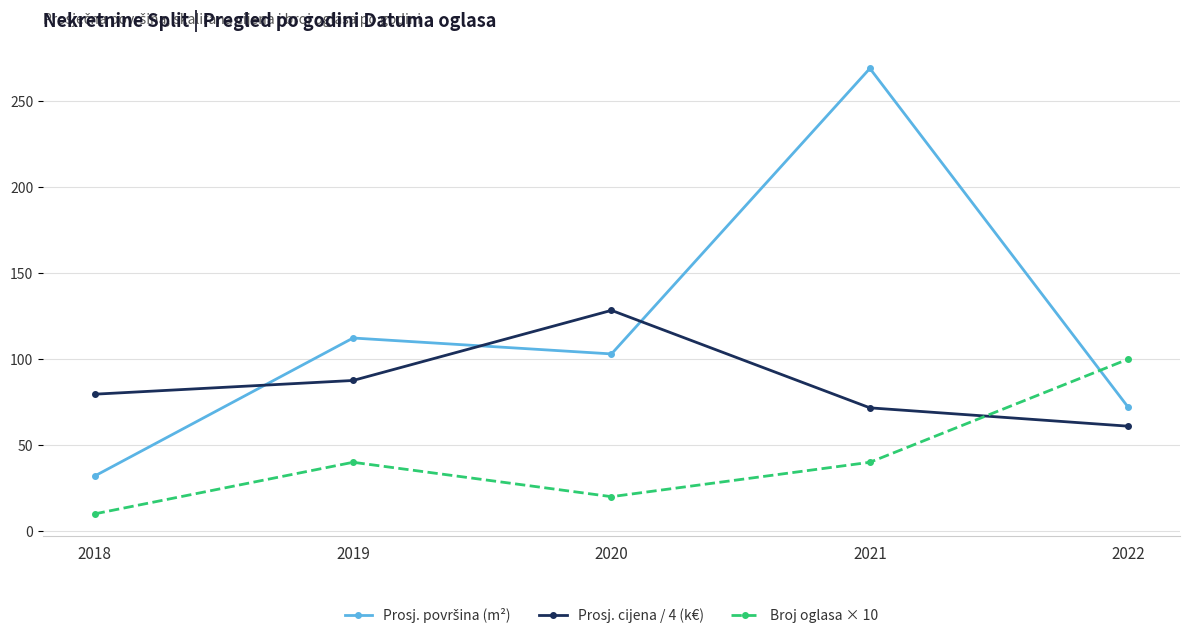

At which category is the sum across all series the highest?

2021